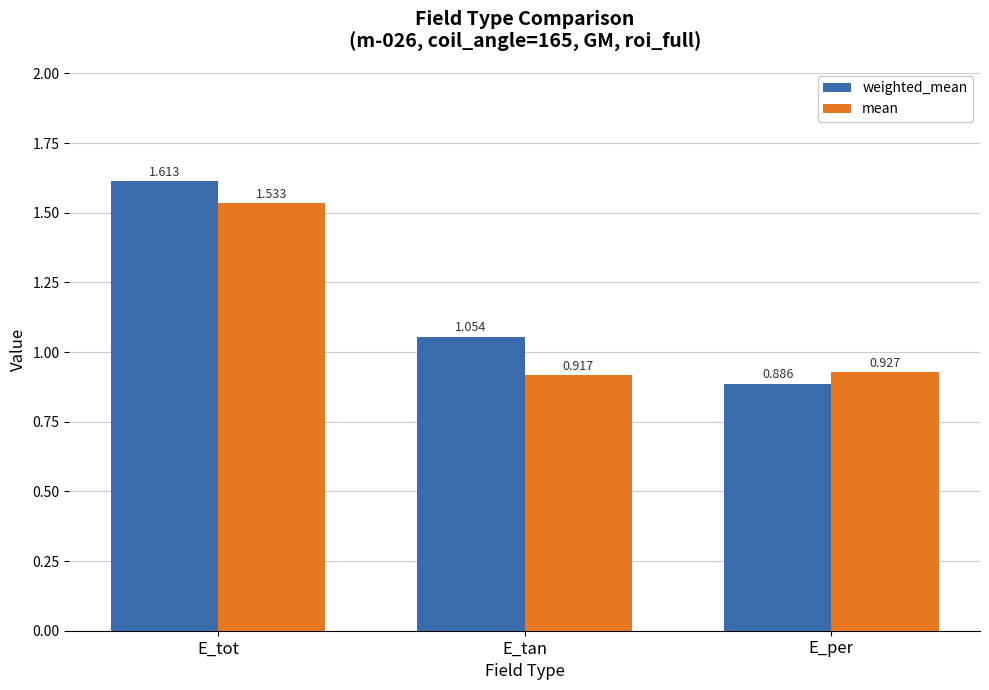

What is the label of the 1st bar from the right?

E_per